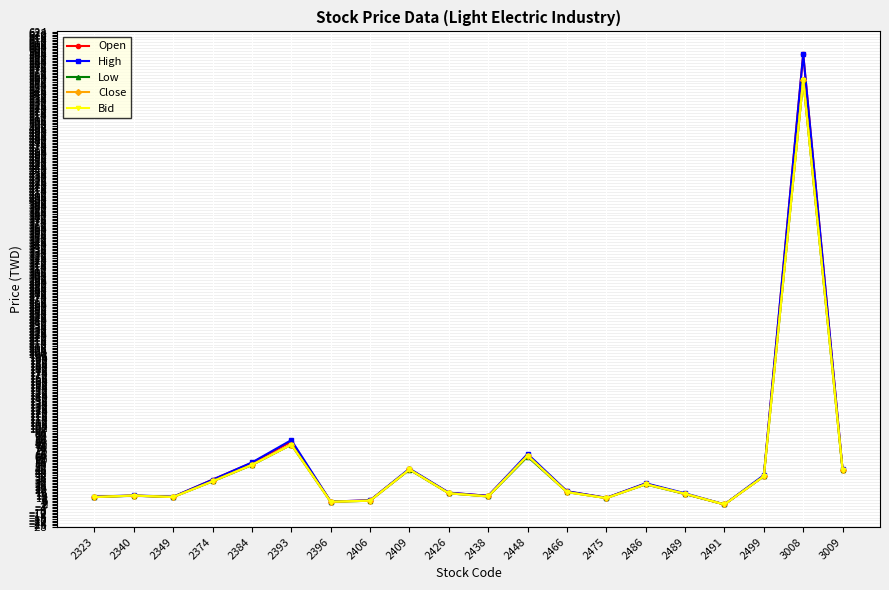

What is the maximum value for High?

595.0